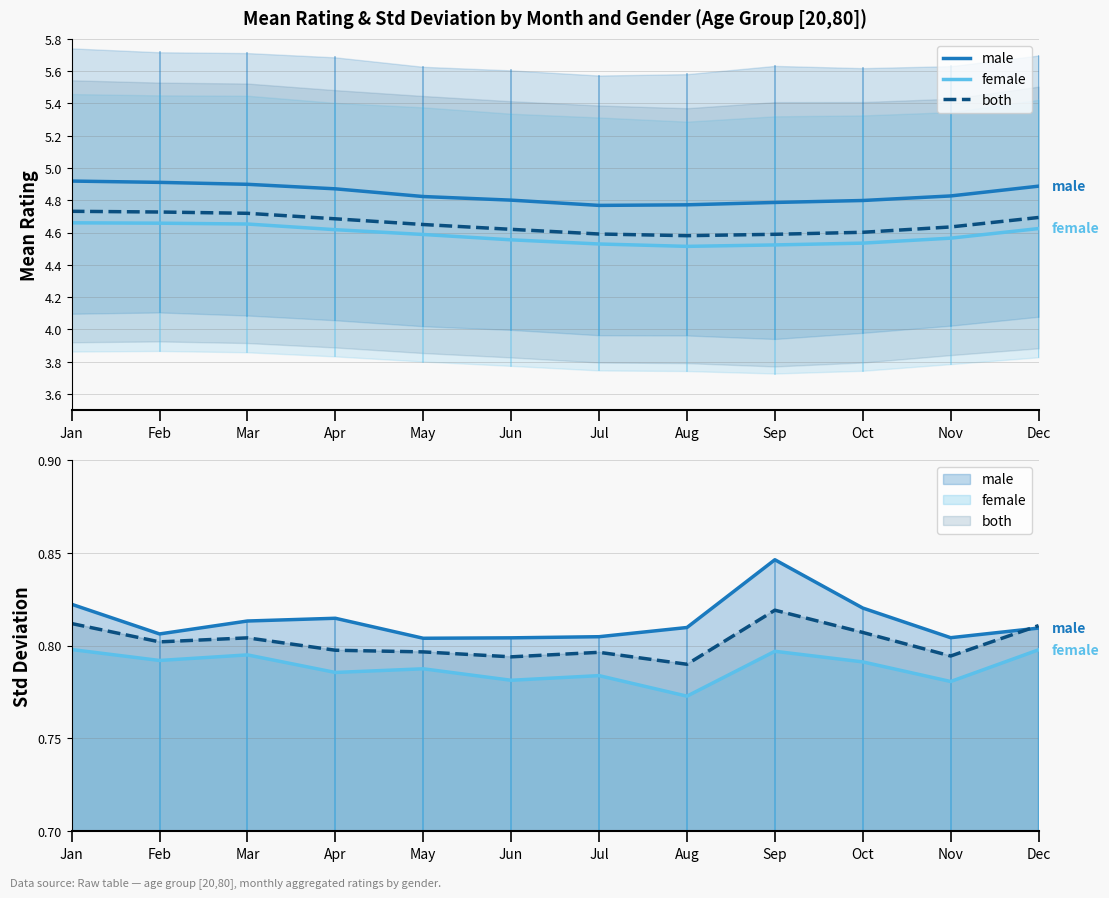

Which category has the lowest value in the female series?

Aug